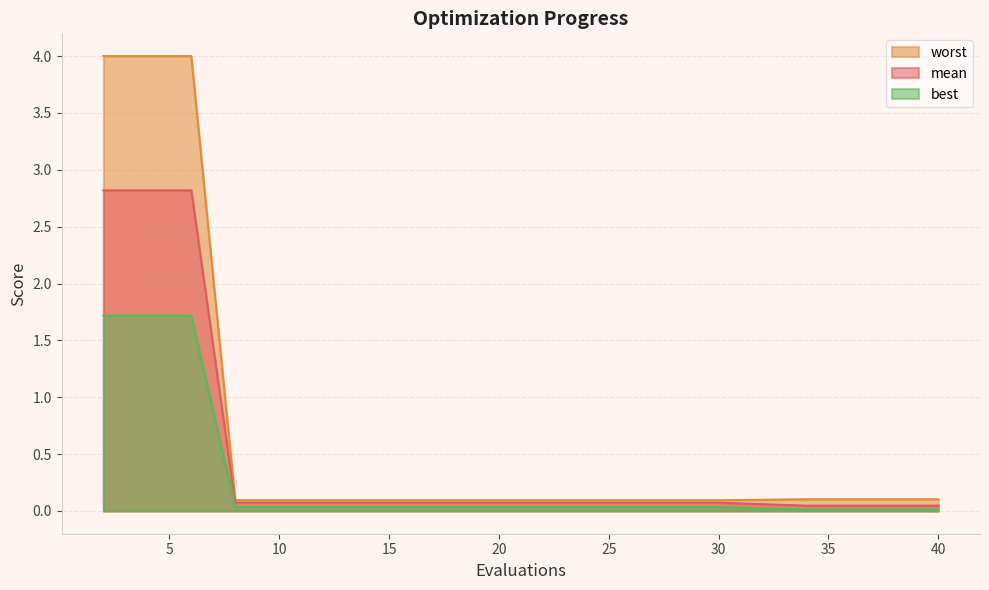

True or false: mean has more than 1 interior local peaks.

False